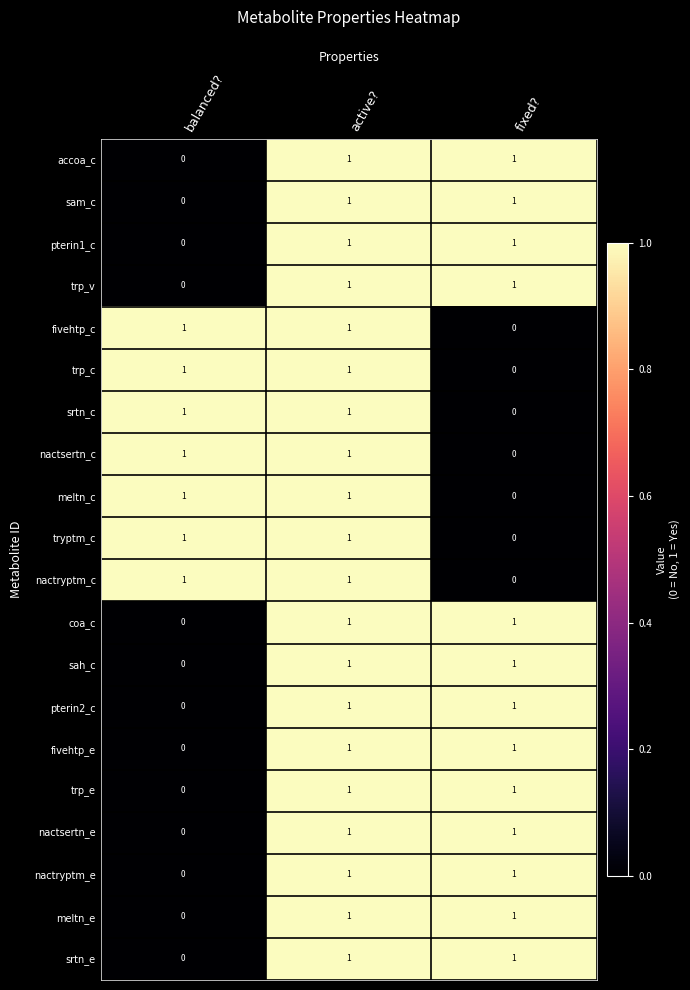

True or false: tryptm_c has a value of 1 at active?.

True